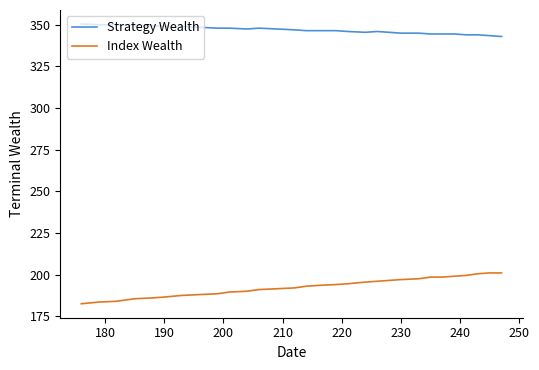

True or false: Index Wealth and Strategy Wealth cross at least once.

False